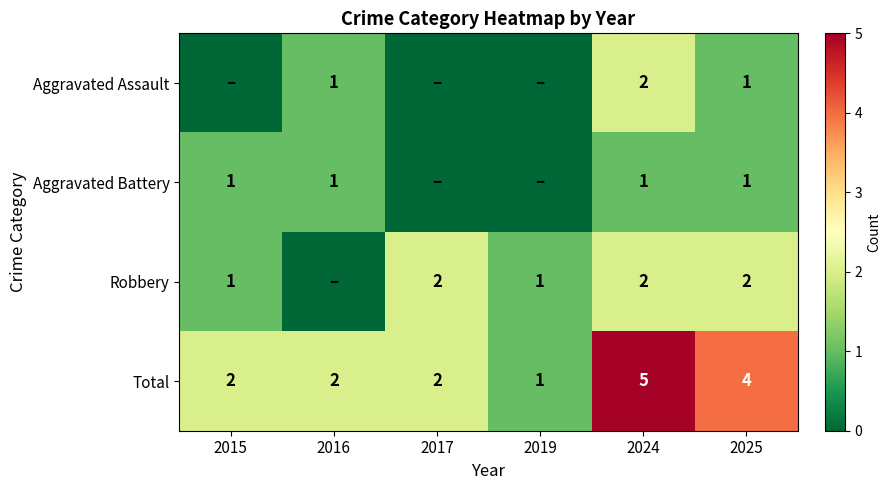

True or false: Total has a value of 2 at 2016.

True